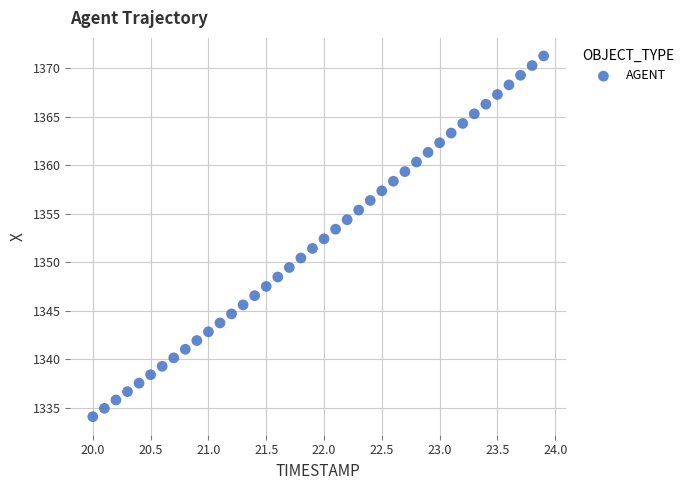

What is the range of X values (max minus min)?

3.9